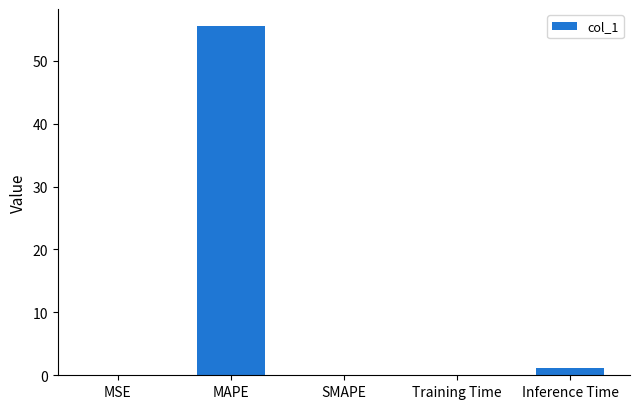

Which has a higher value, MSE or MAPE?

MAPE